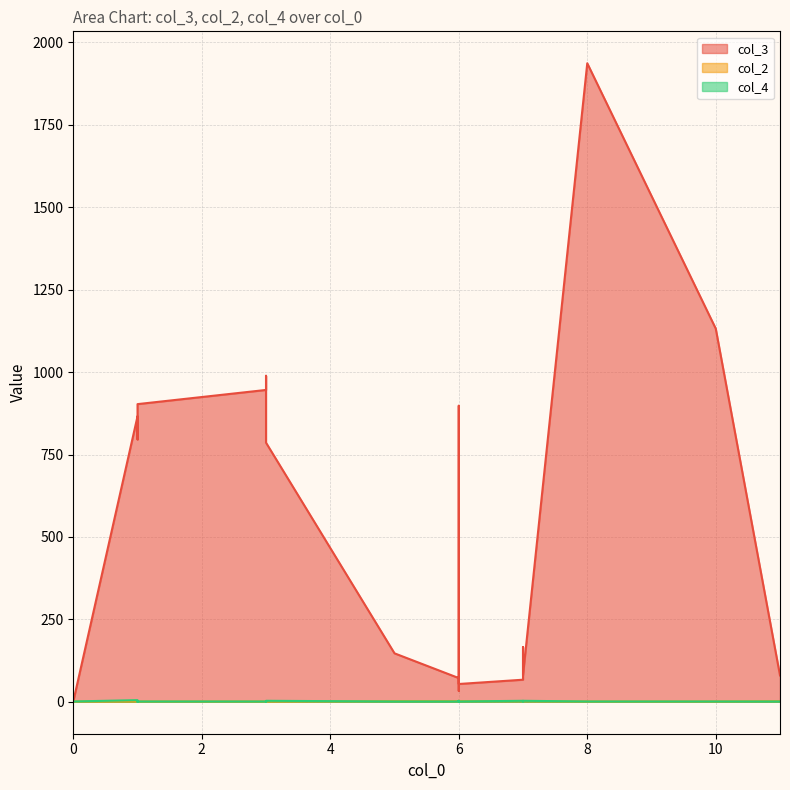

The value of col_3 at 7 is 81. True or false?

True